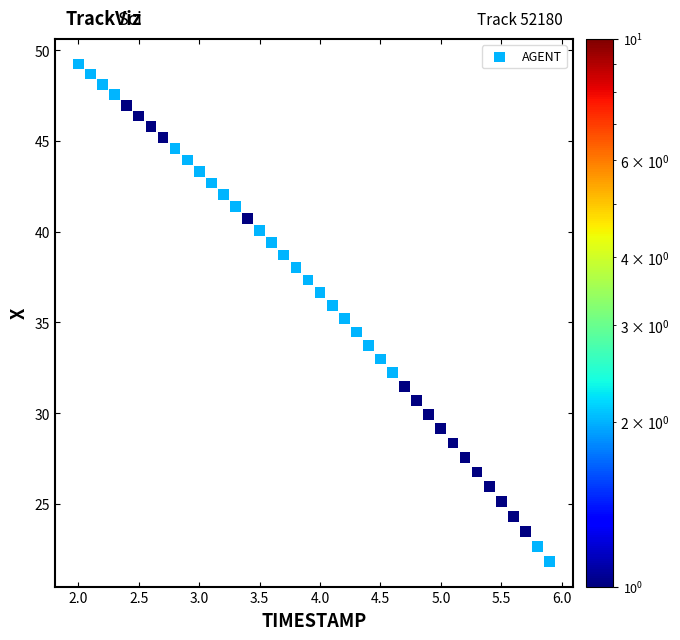

What is the range of Y values (max minus min)?

27.4